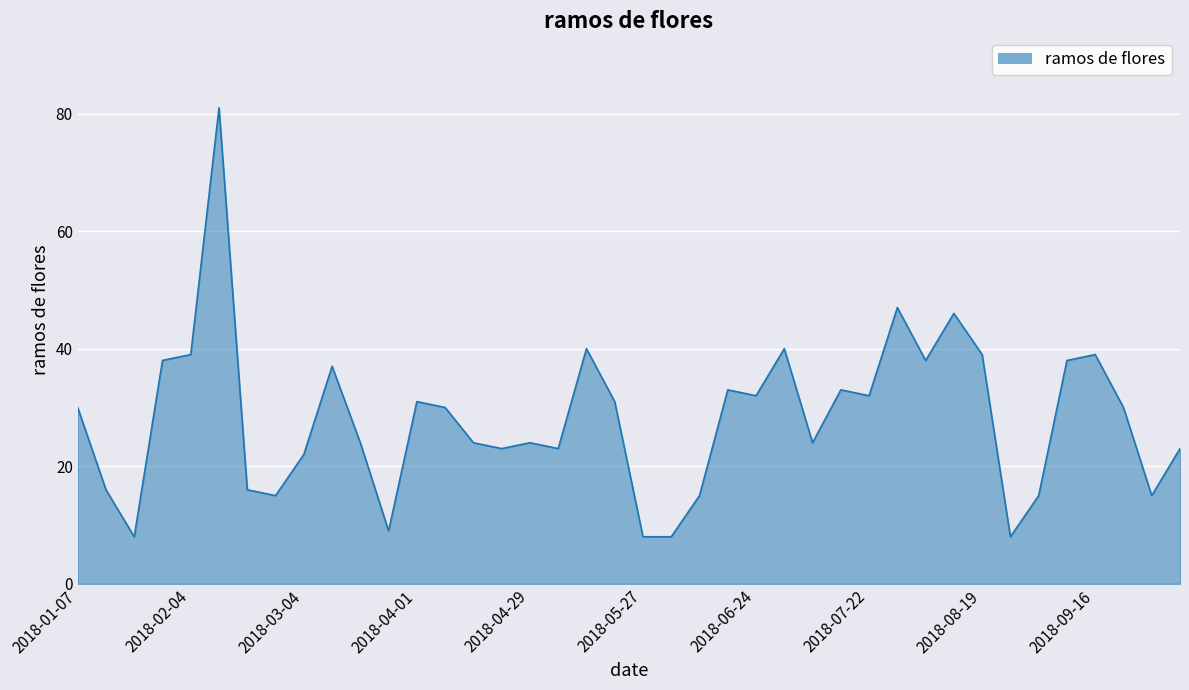

True or false: the data has more than 1 interior local peaks.

True